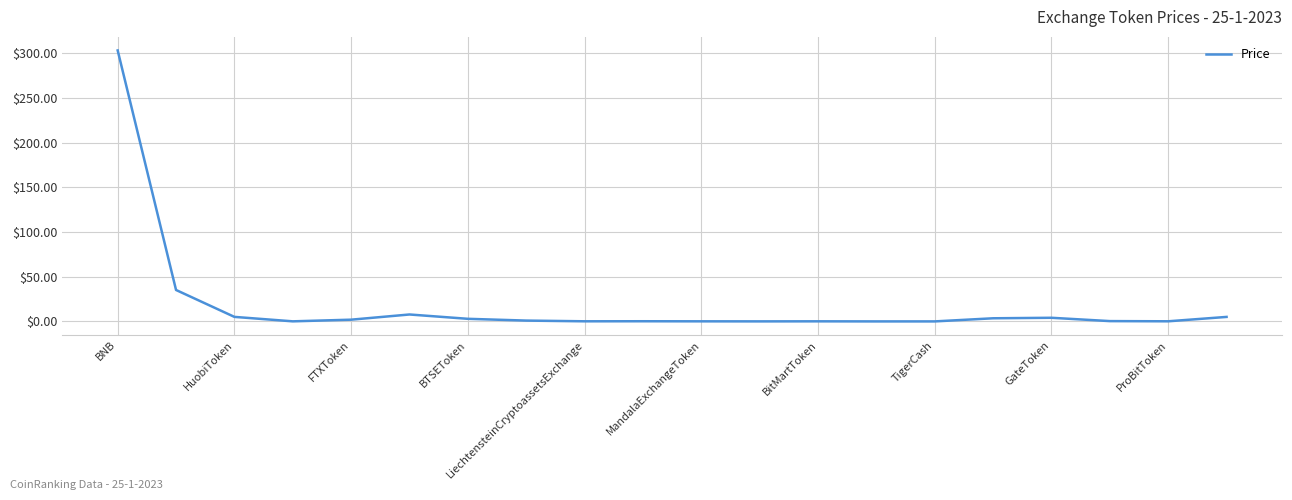

What is the greatest value displayed?

303.3